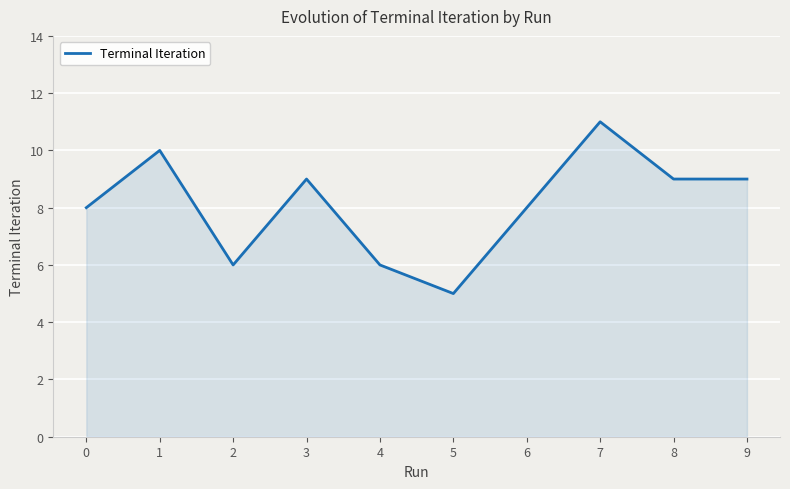

Approximately how many times larger is the value at 4 compared to 8?

0.7